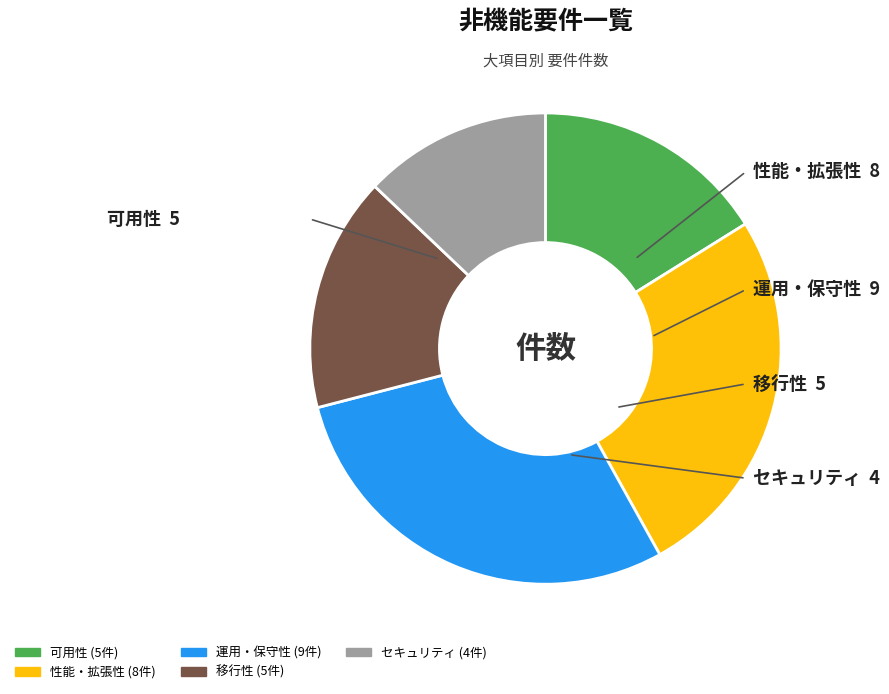

Which category has the biggest portion of the pie?

運用・保守性